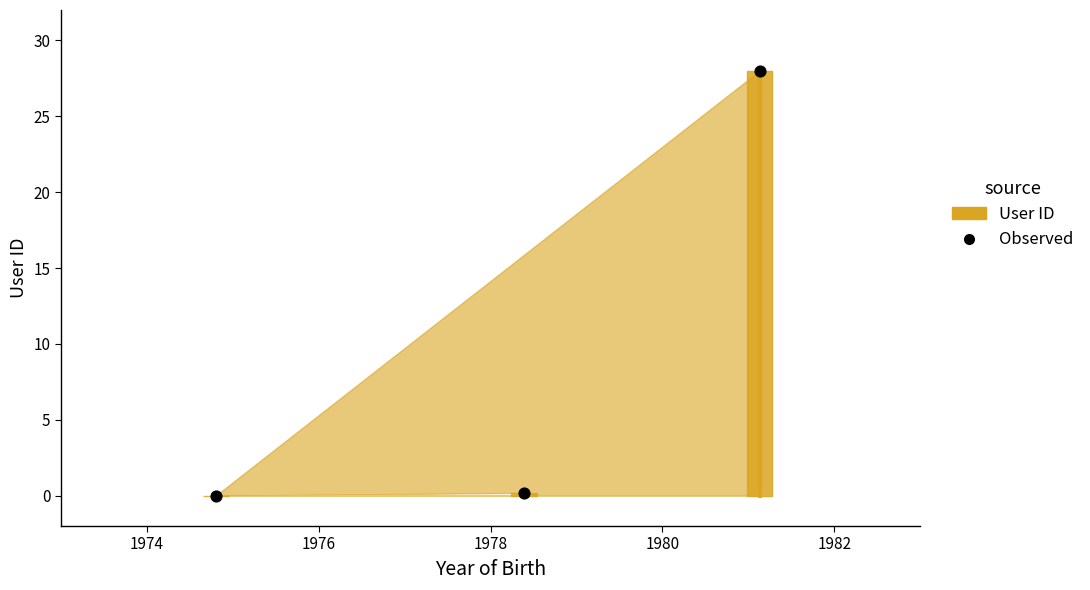

What is the average Y value?

9.4